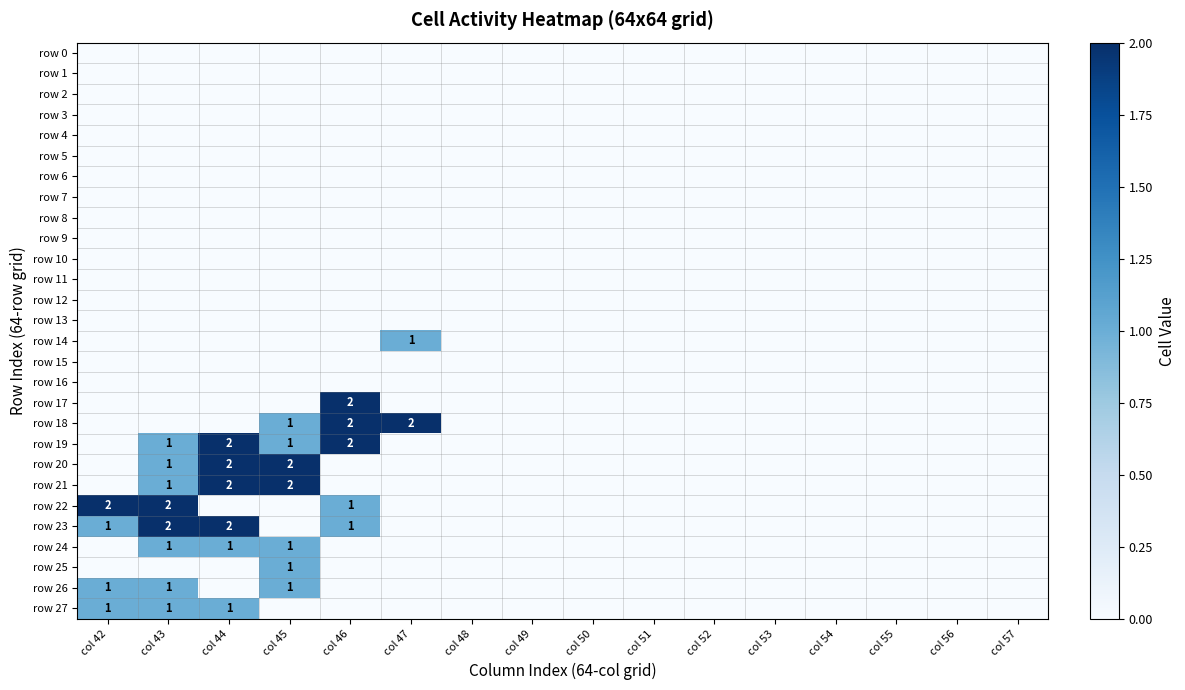

True or false: row 23 has a value of 1 at col 46.

True